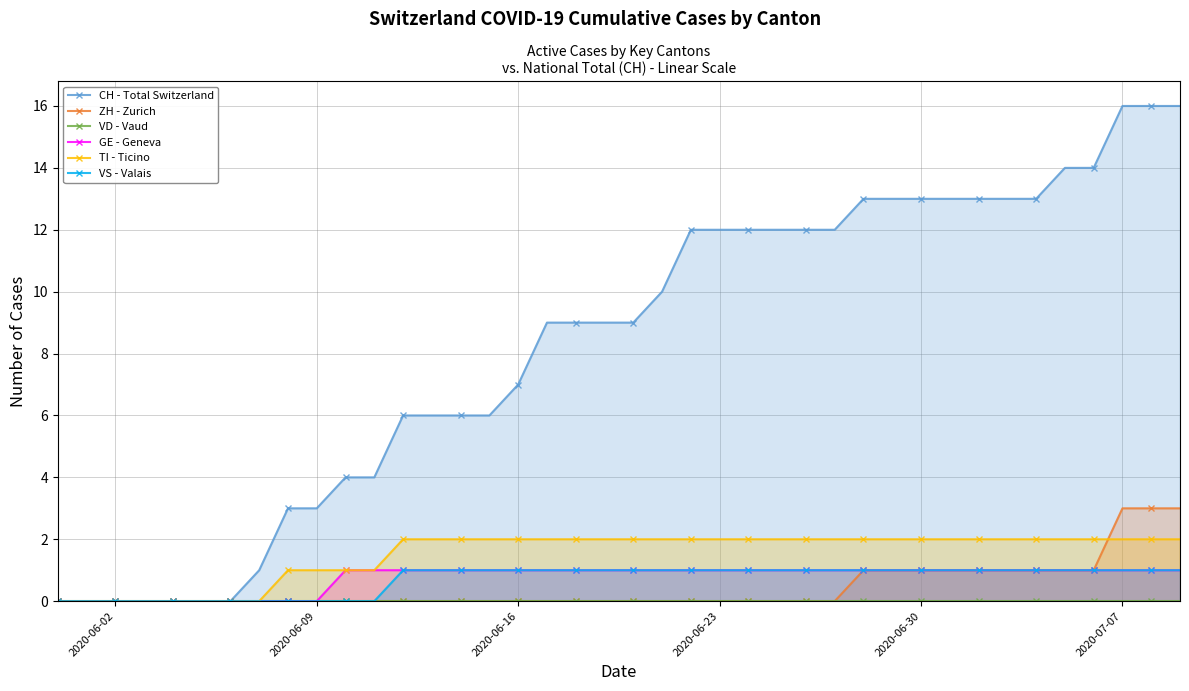

How many positive values does the TI - Ticino series have?

32